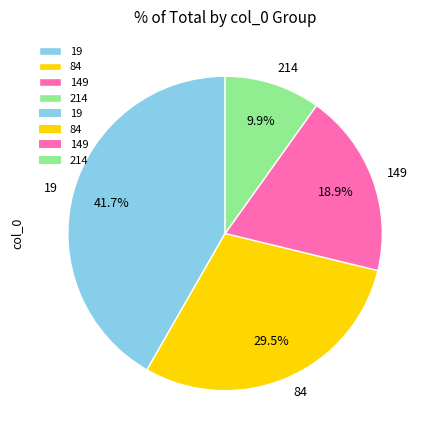

Combined, do 84 and 19 account for over 50%?

Yes